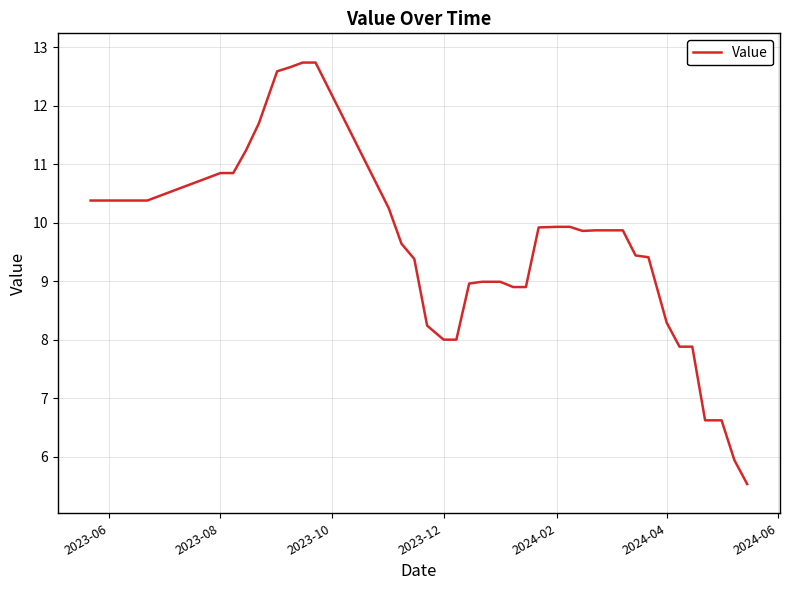

What is the greatest value displayed?

12.7